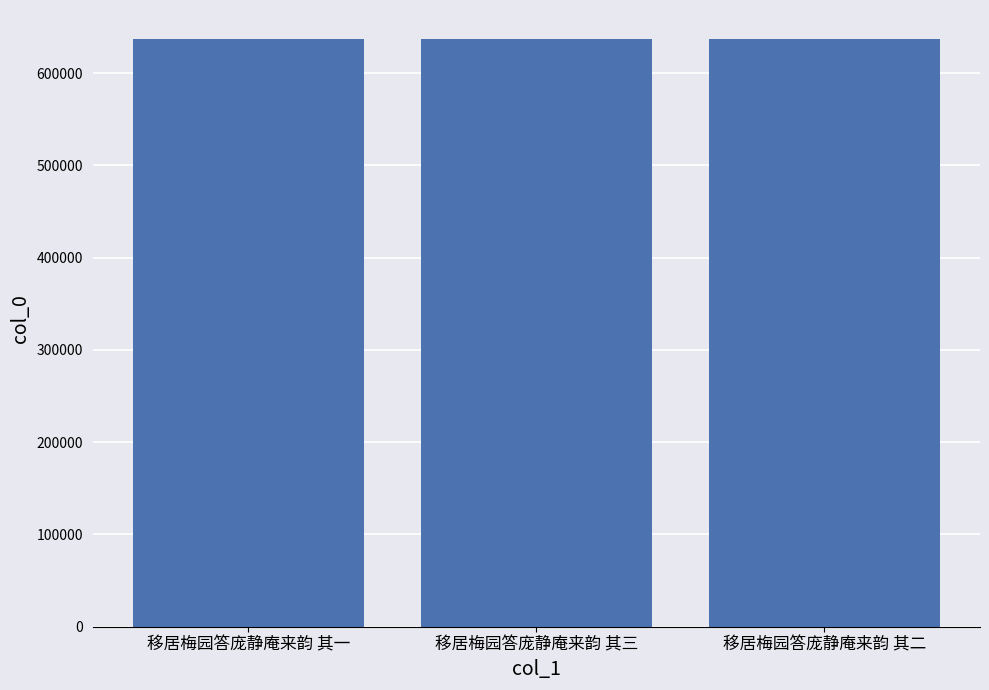

What is the difference between the values at 移居梅园答庞静庵来韵 其二 and 移居梅园答庞静庵来韵 其三?

1